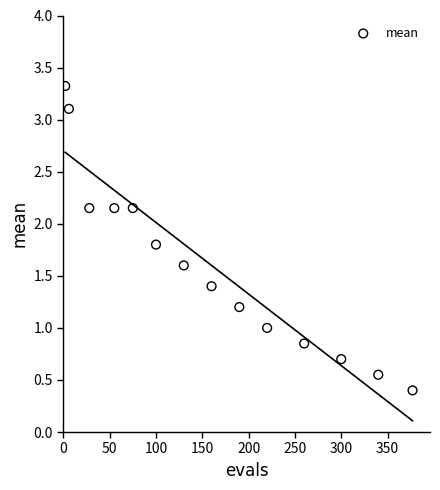

What is the range of Y values (max minus min)?

2.9